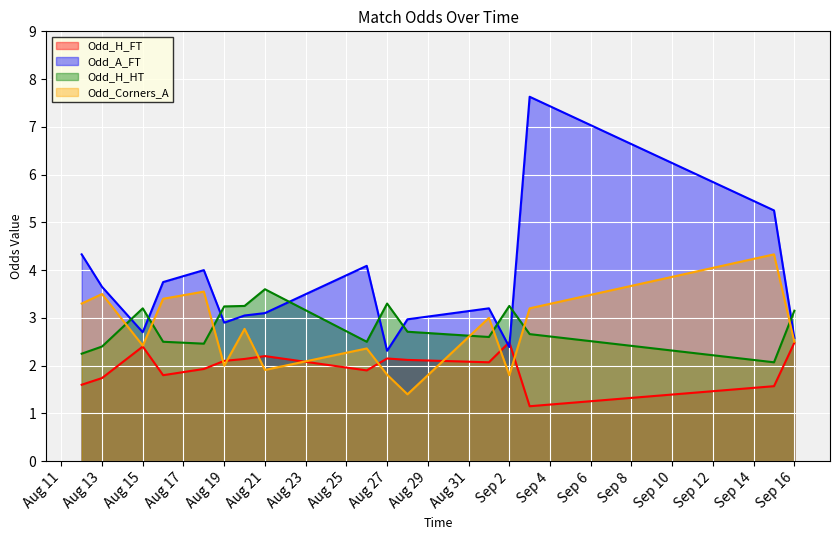

How many interior local valleys does the Odd_A_FT series have?

4